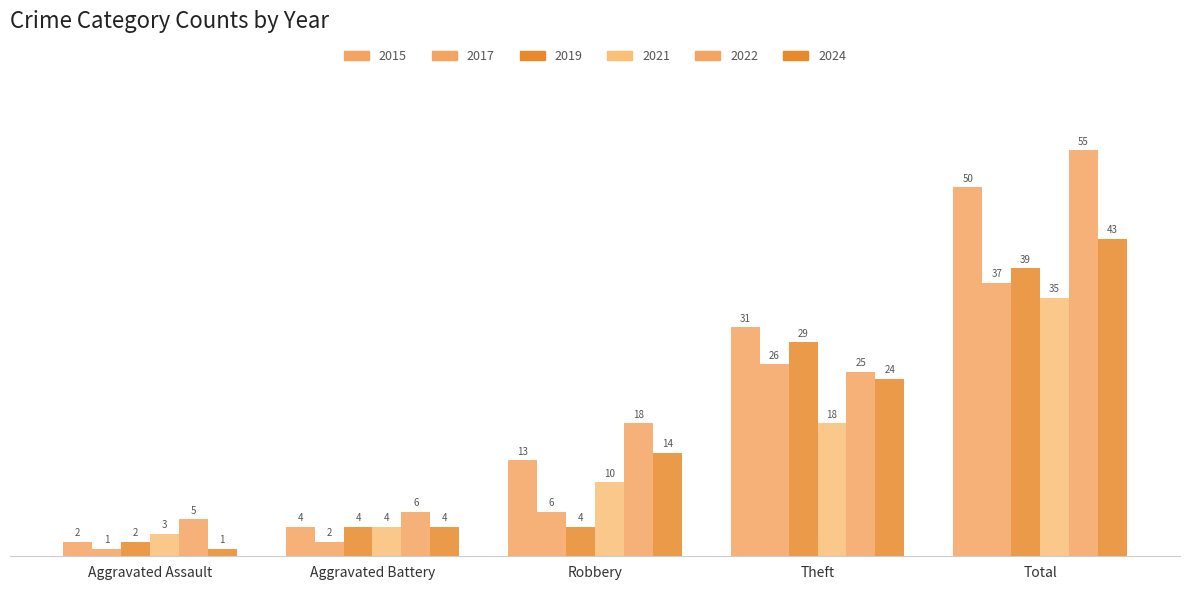

How many bars are there in each group?

6